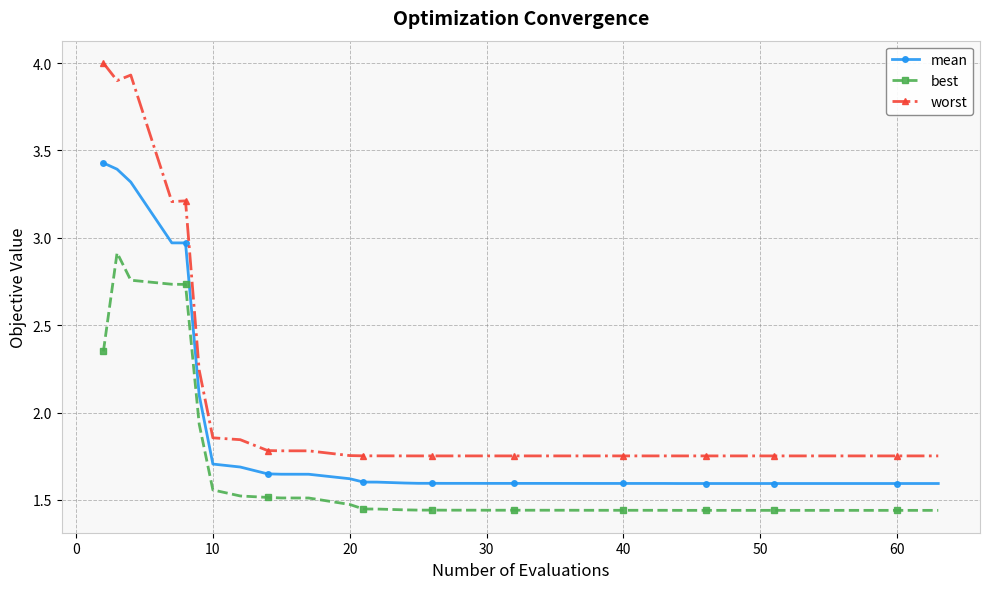

What is the sum of all worst values?

80.3